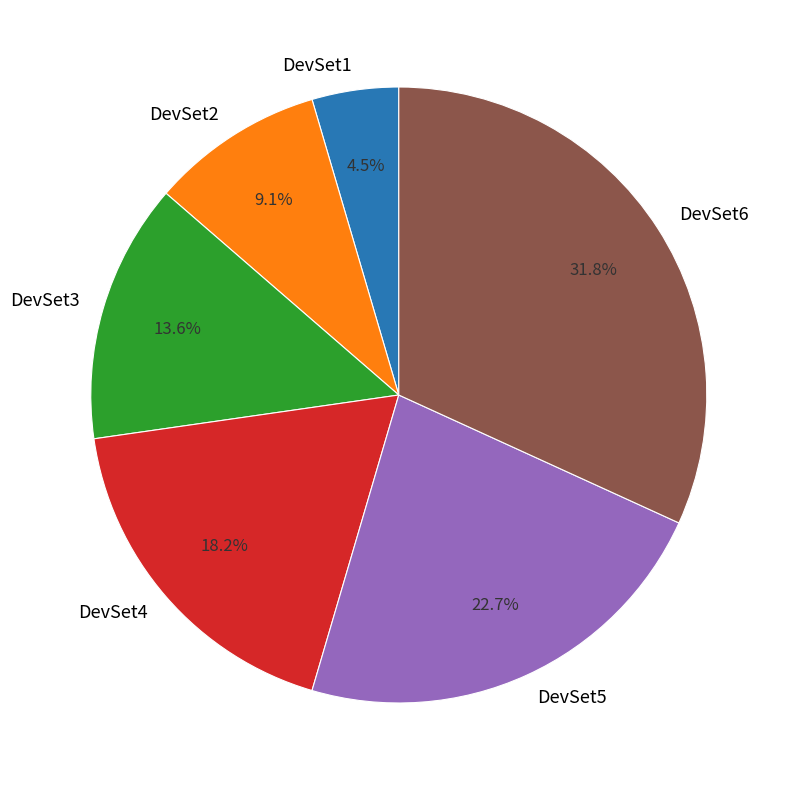

Between DevSet3 and DevSet4, which is larger?

DevSet4